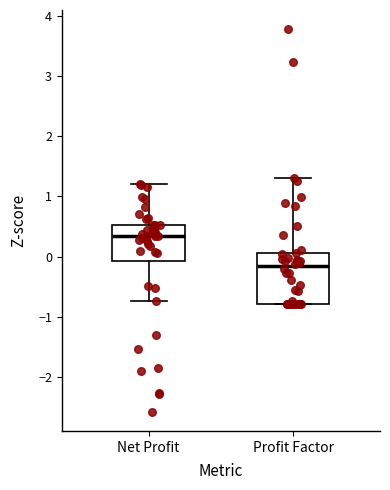

Which box's median line is the lowest?

Profit Factor